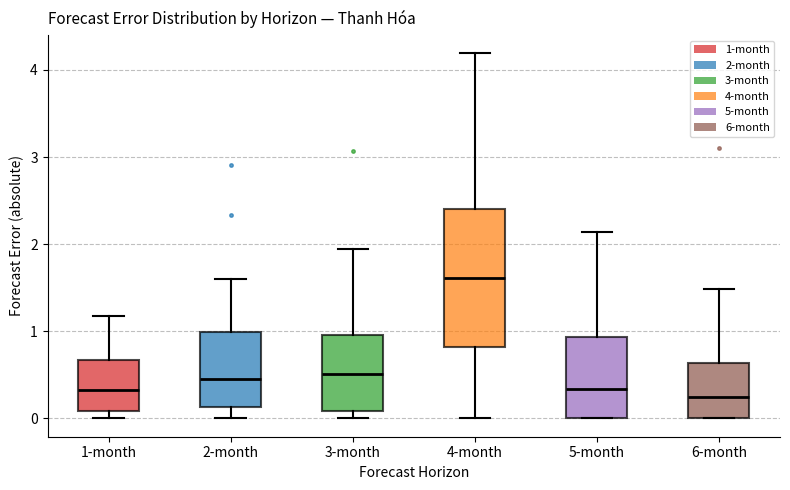

Where does the median line of the box for 1-month sit on the y-axis? The values are not printed on the chart, so give them approximately, as read against the axis.

0.3